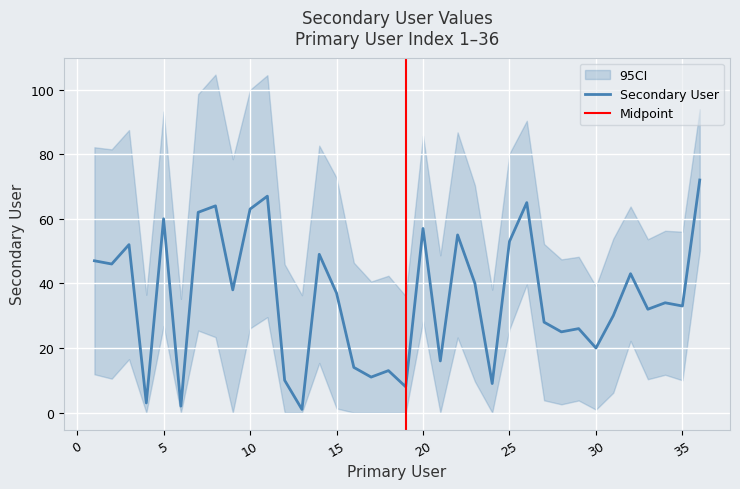

How many values are below 37?

18